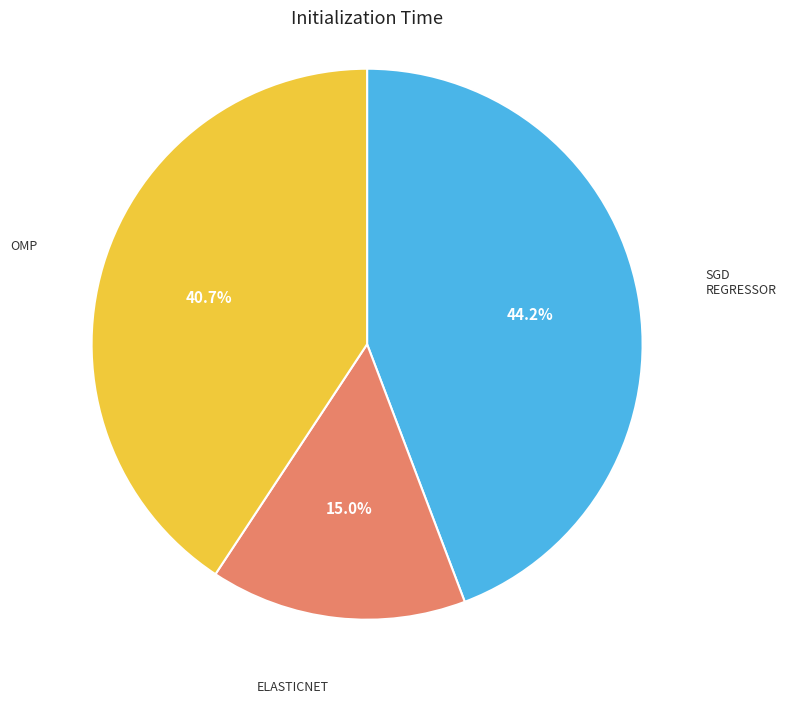

Does any single category account for the majority?

No